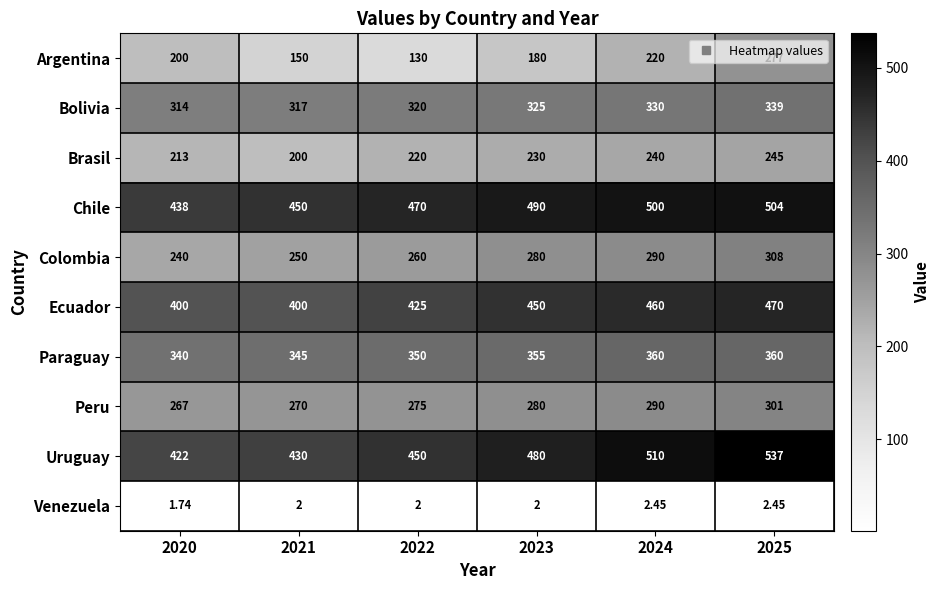

Is the value of Uruguay at 2025 greater than the value of Paraguay at 2020?

Yes